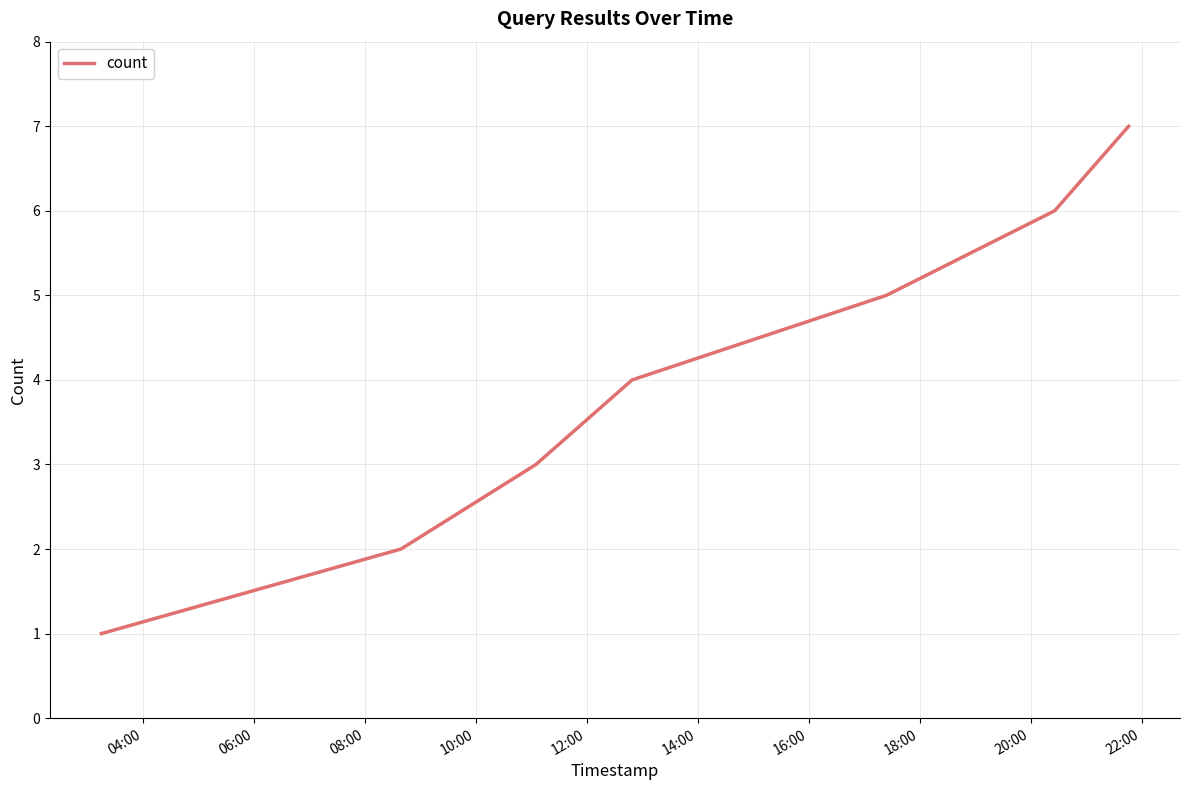

Does the chart display data point markers on the line(s)?

No